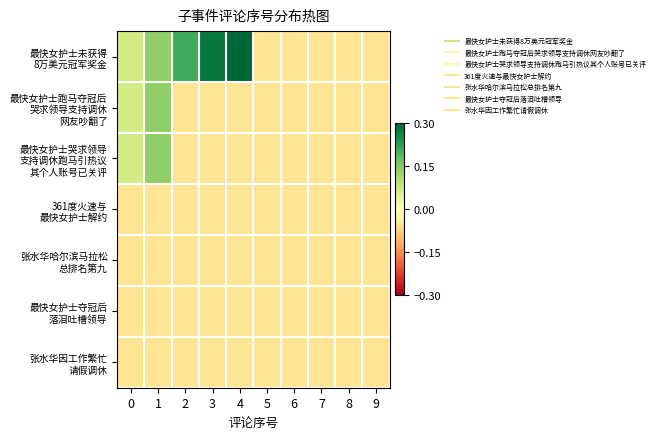

How many distinct data groups are displayed?

7